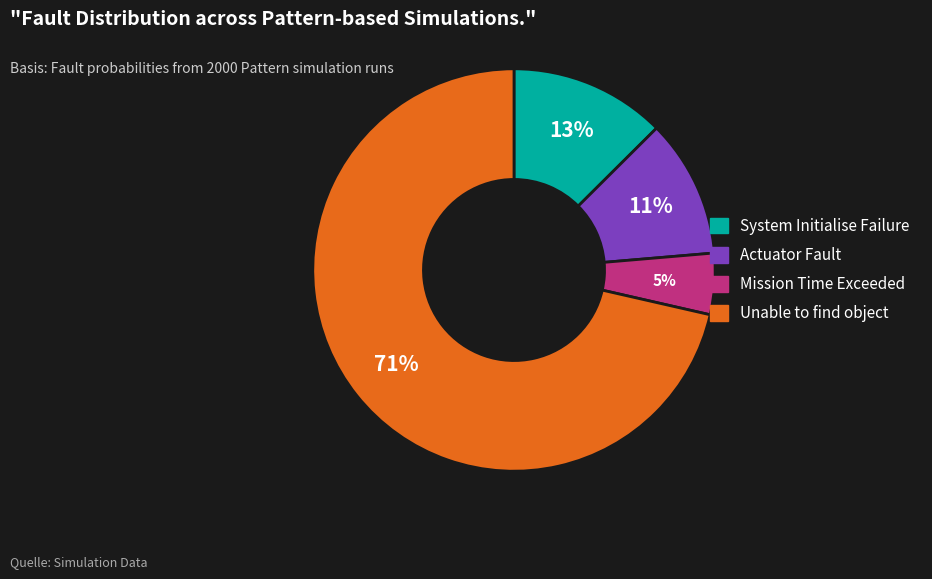

To the nearest percent, what portion does Mission Time Exceeded represent?

5%